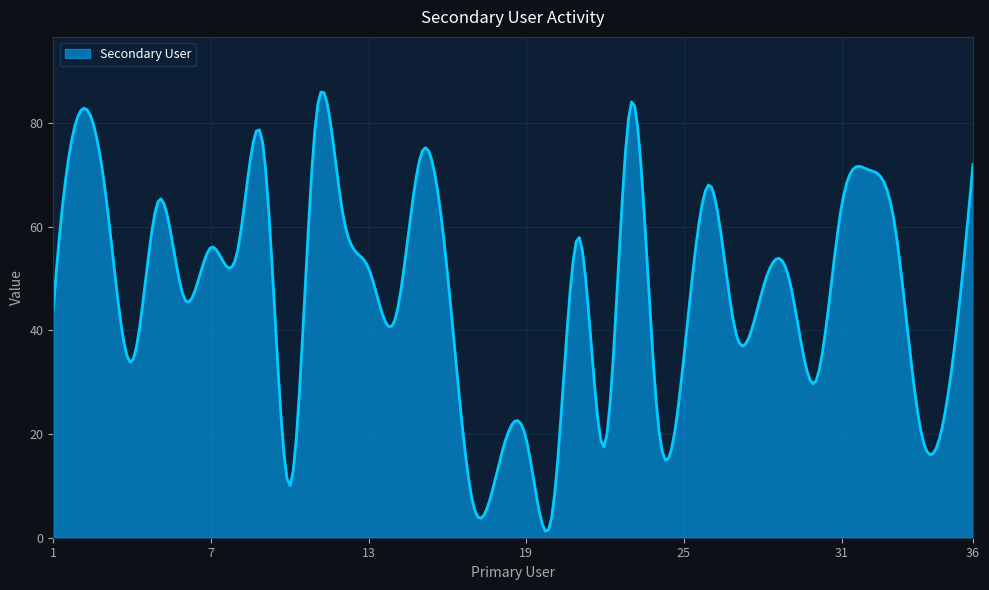

What is the maximum value shown in the chart?

85.9